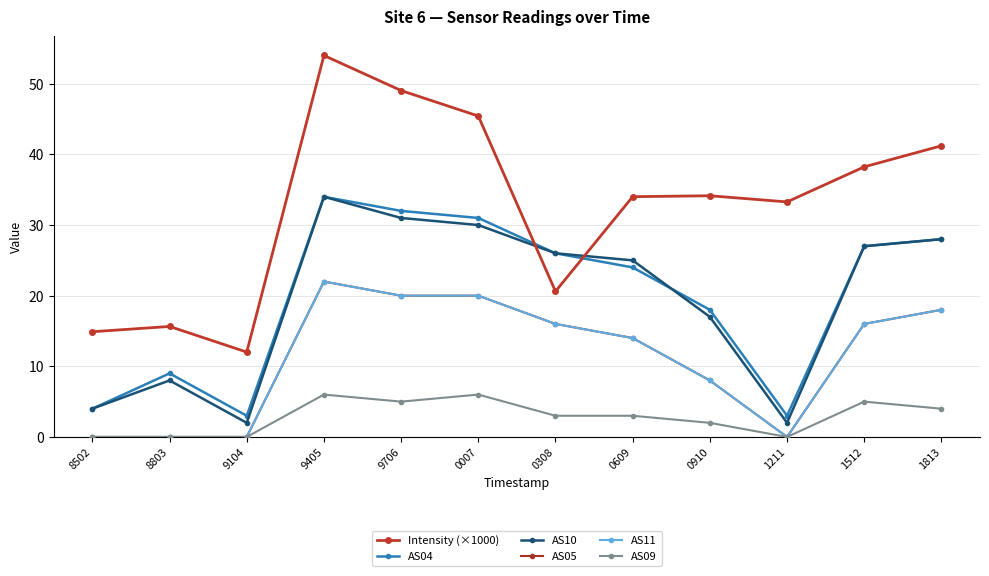

At which category is the sum across all series the highest?

9405